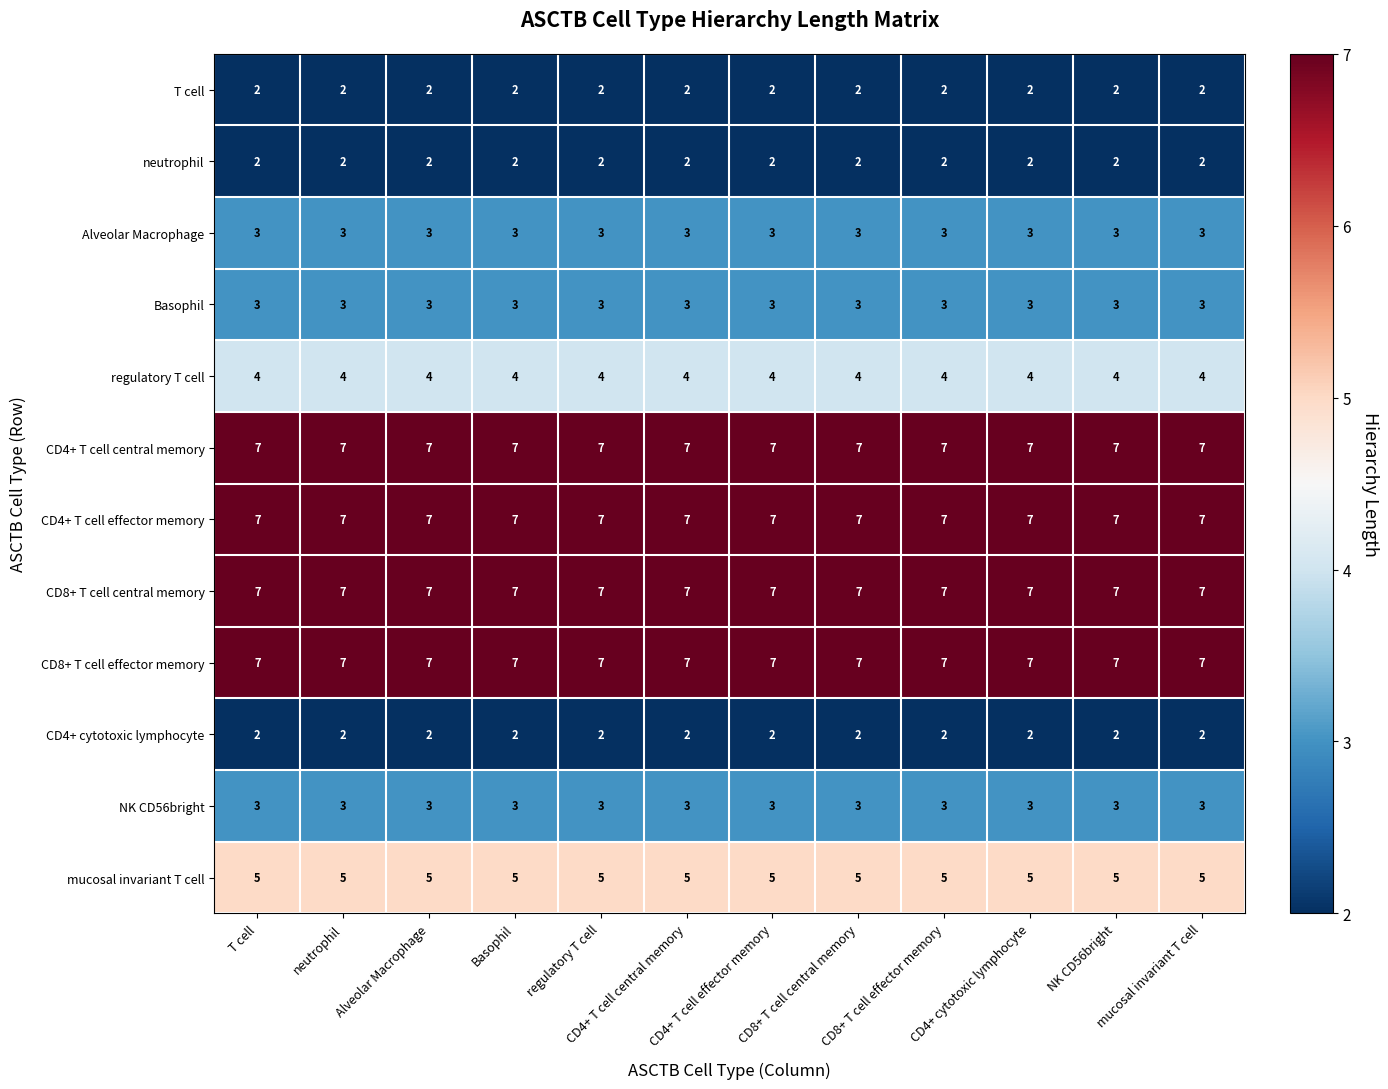

What is the minimum value shown in the chart?

2